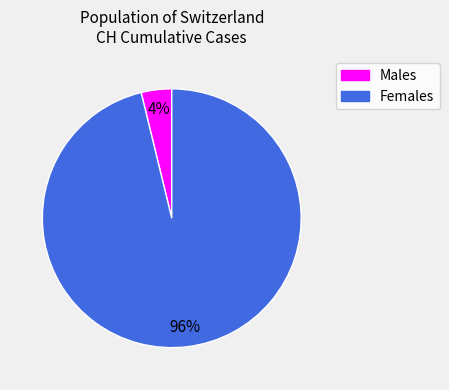

Does any single category account for the majority?

Yes